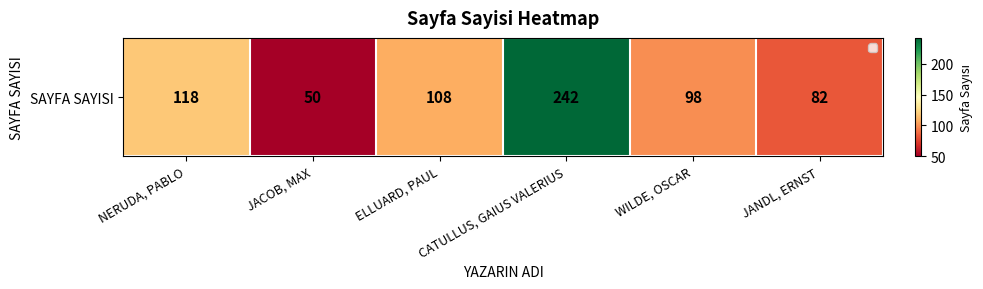

Between JANDL, ERNST and WILDE, OSCAR, which is larger?

WILDE, OSCAR